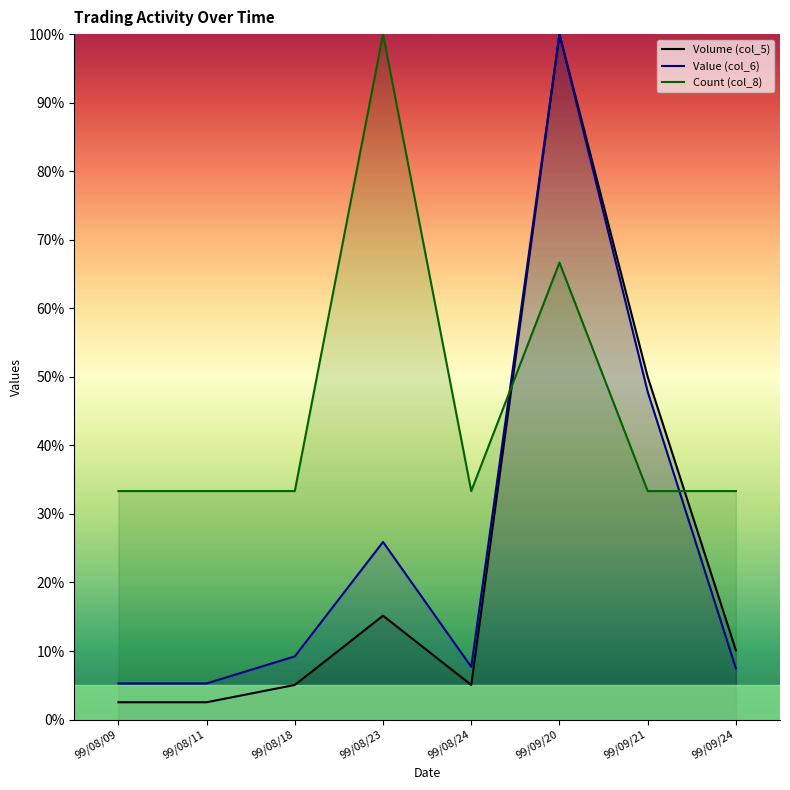

What is the sum of the Volume (col_5) values at 99/09/24 and 99/09/21?

60.1